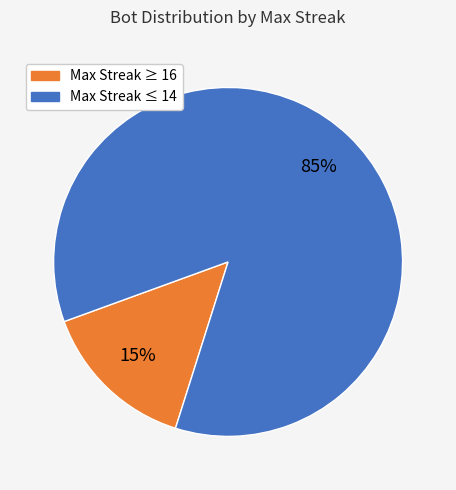

To the nearest percent, what is the average slice percentage?

50%